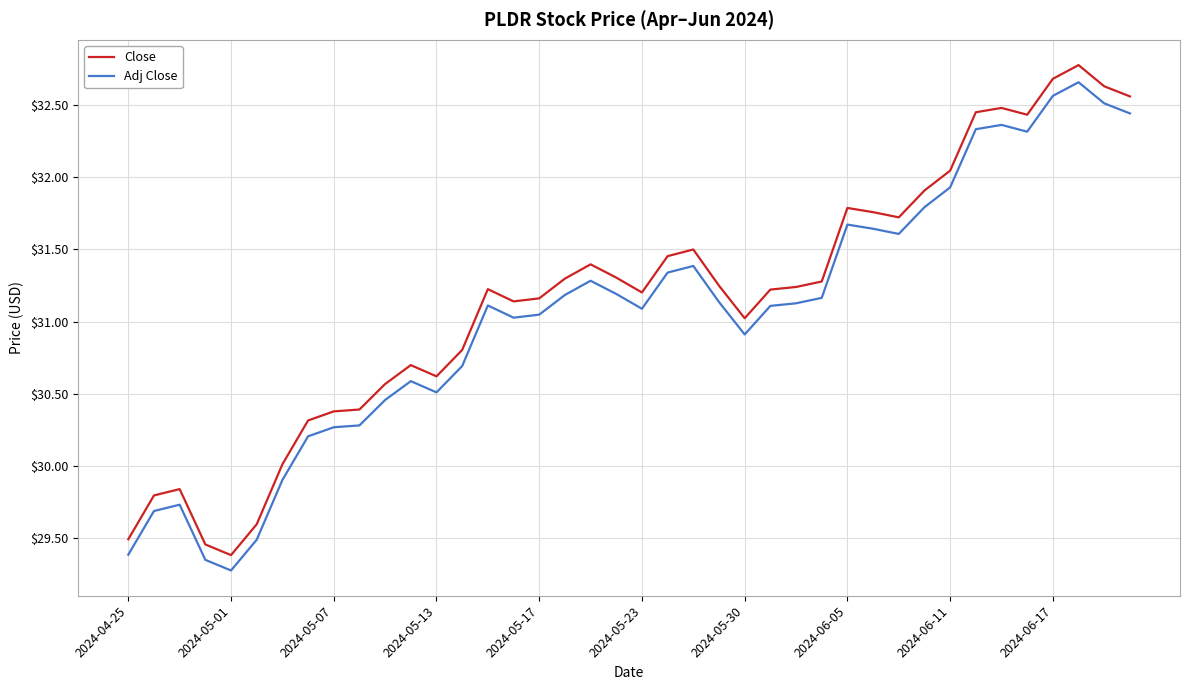

What is the minimum value for Close?

29.4